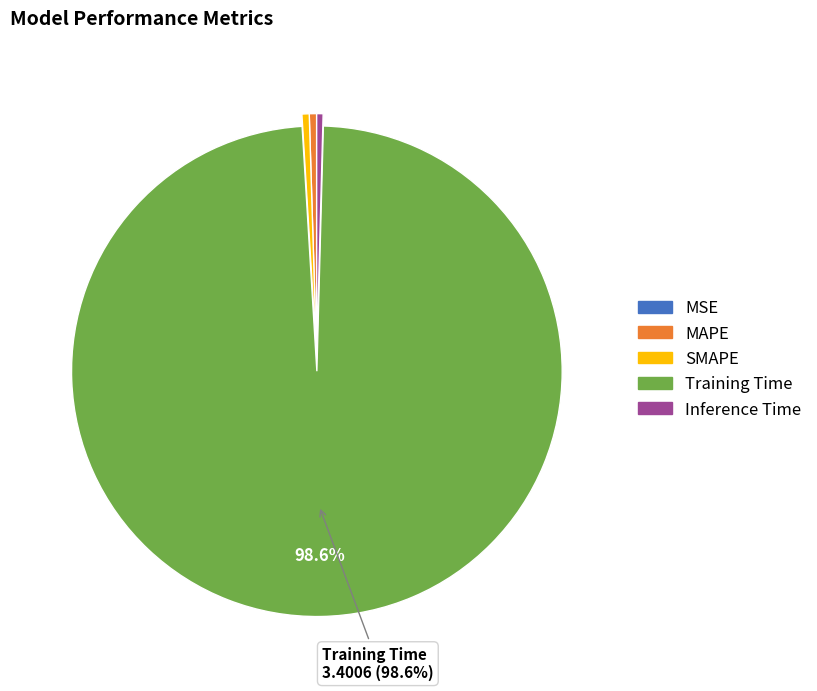

Do SMAPE and Inference Time together represent more than half of the pie?

No